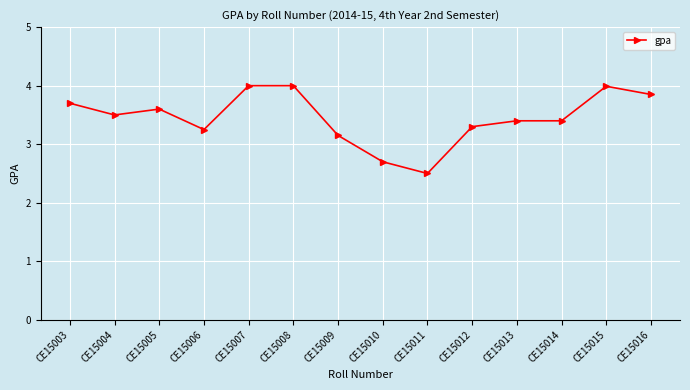

Approximately how many times larger is the value at CE15003 compared to CE15006?

1.1